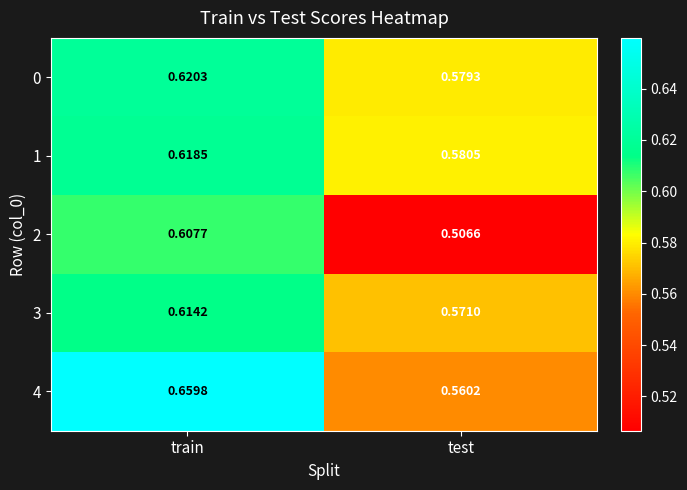

Count the number of data series in this chart.

5